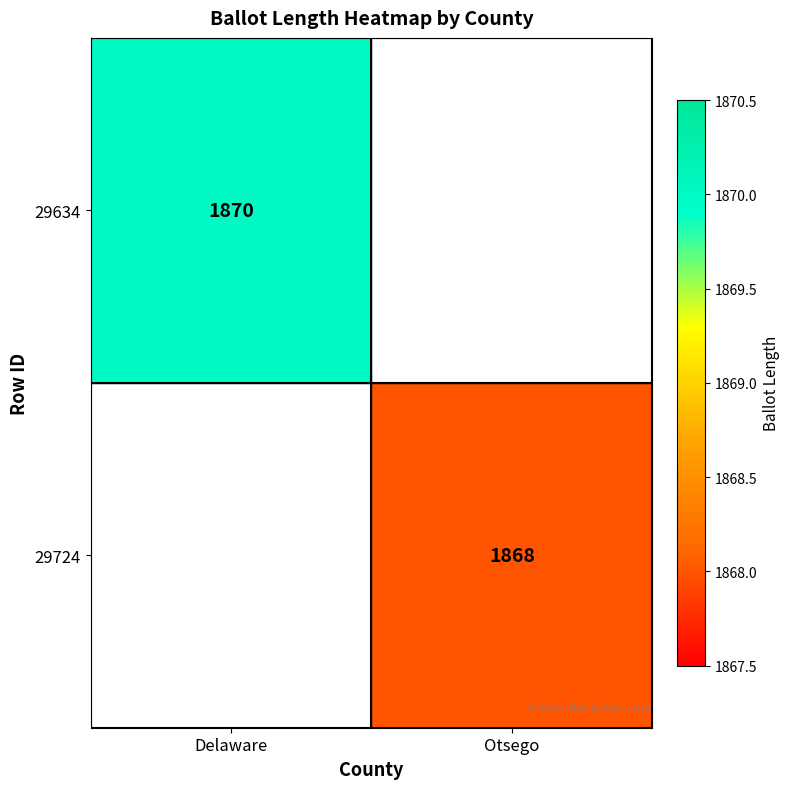

The value of 29724 at Otsego is 557. True or false?

False